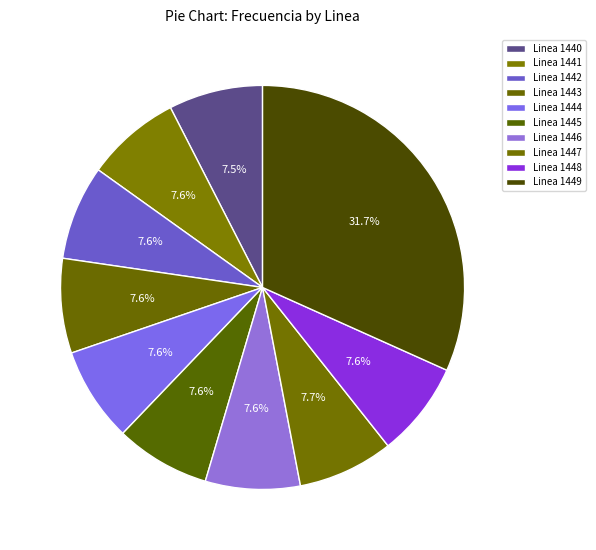

Is it true that Linea 1445 is 2% of the pie?

False